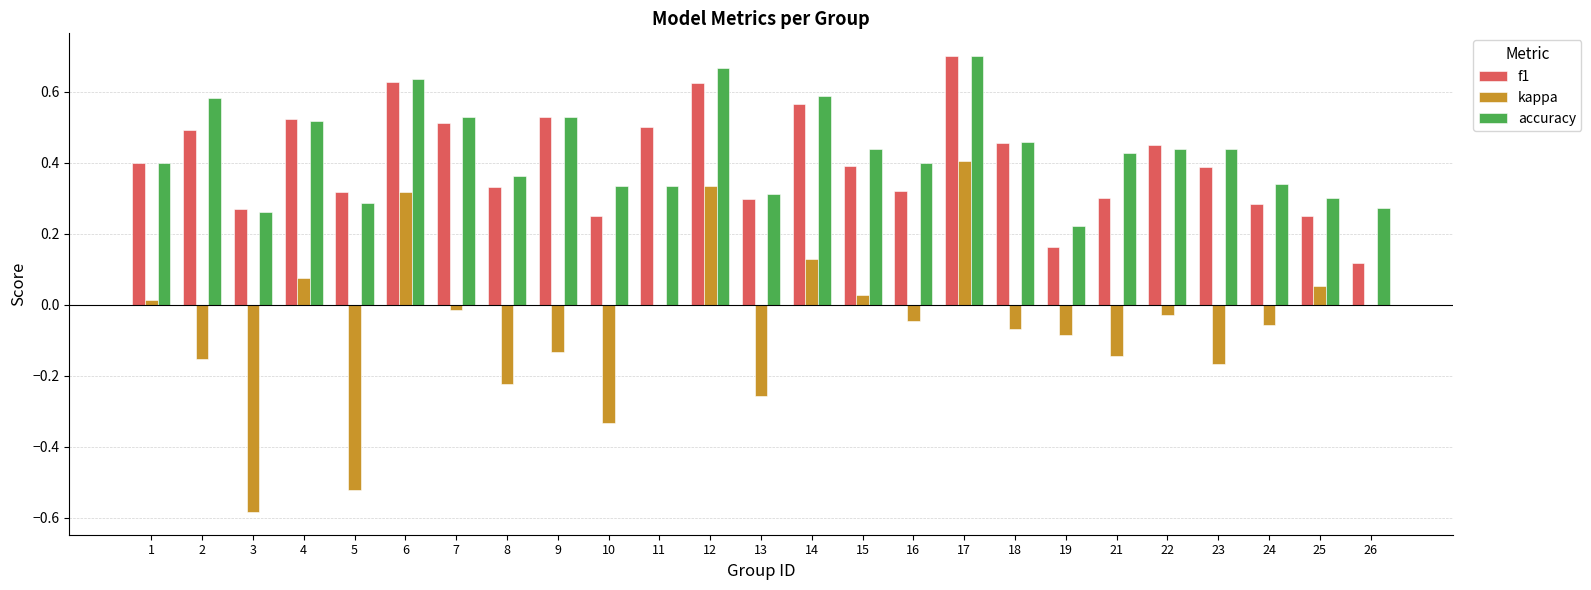

At which label is accuracy closest to 0?

19